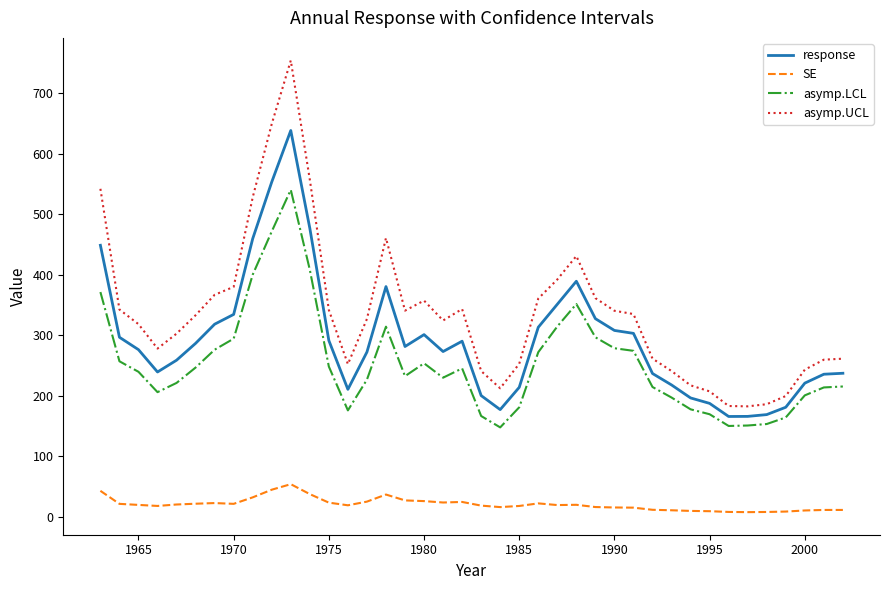

Which series has the largest total across all categories?

asymp.UCL